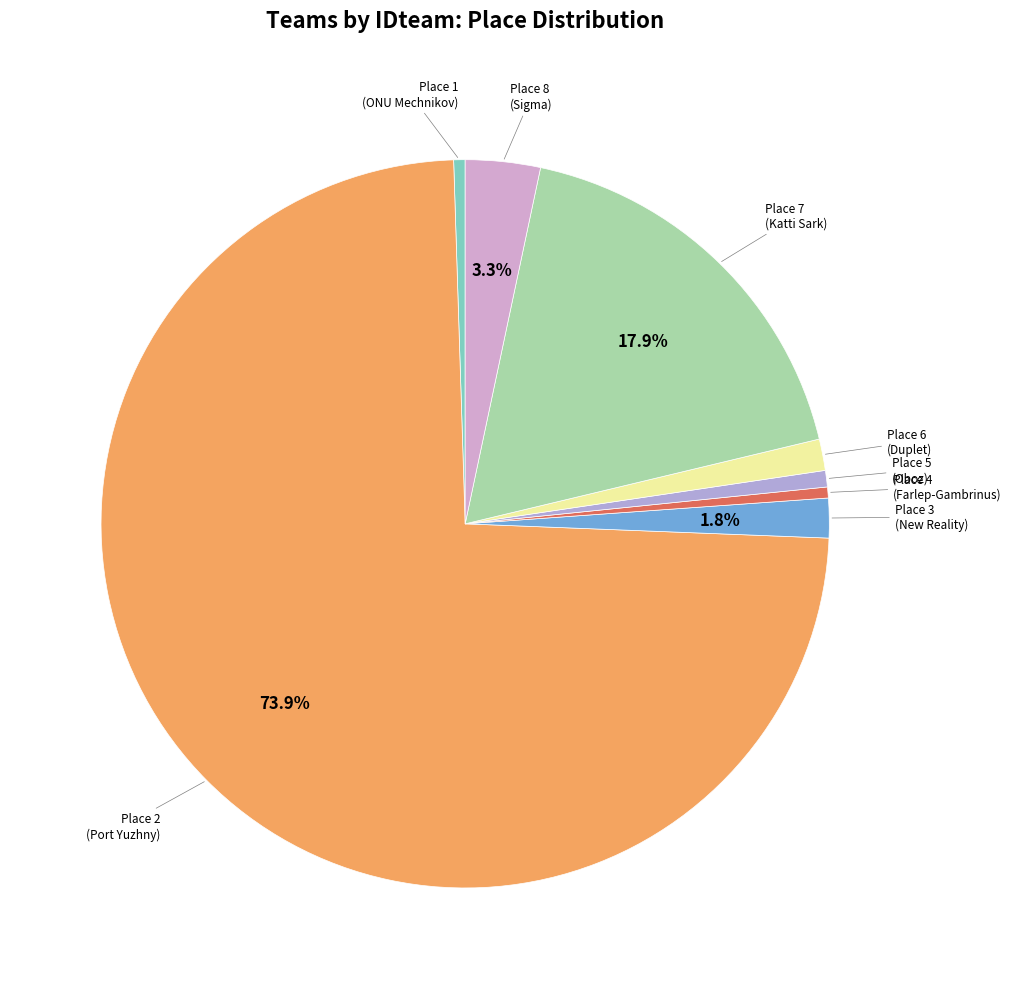

Is there a majority slice in this chart?

Yes